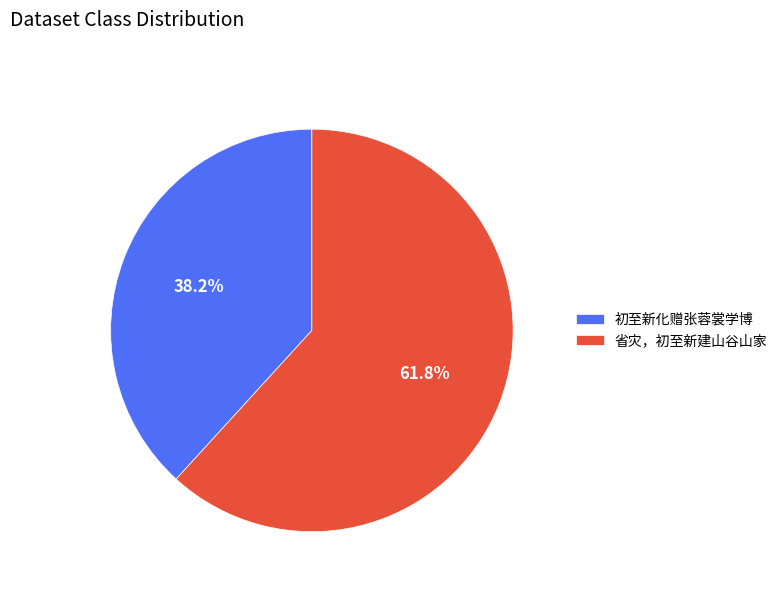

Which category has the biggest portion of the pie?

省灾，初至新建山谷山家